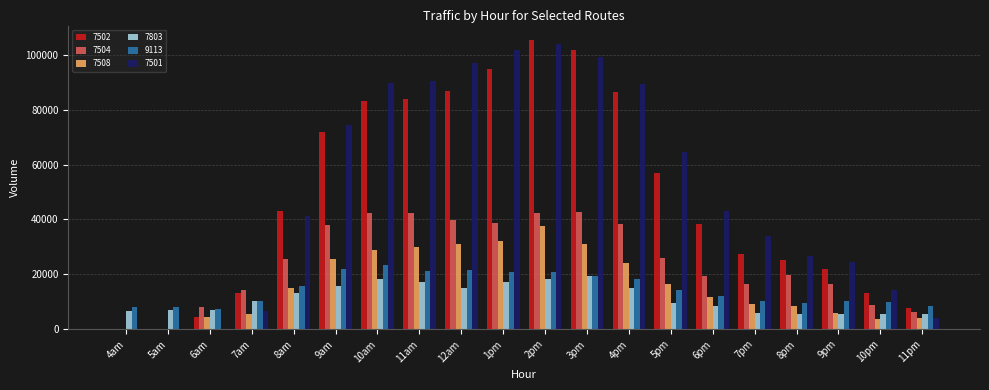

Which series has the largest total across all categories?

7501